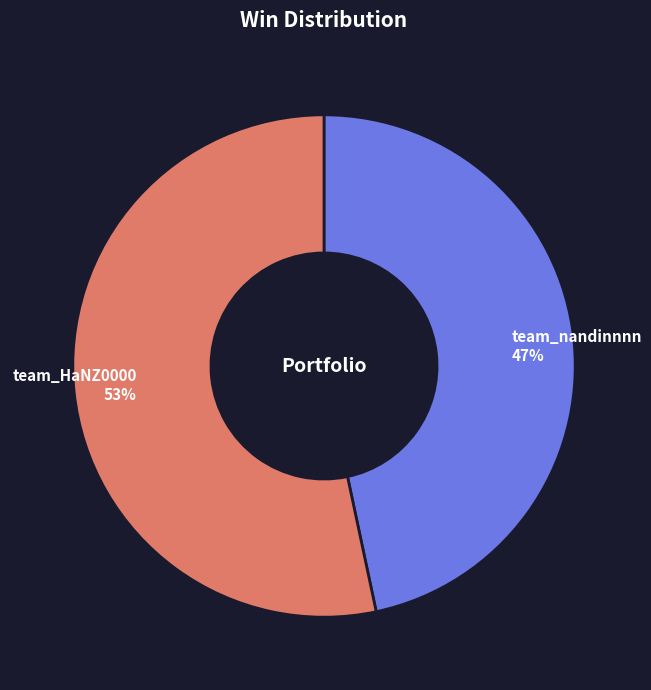

Which slice is the largest?

team_HaNZ0000